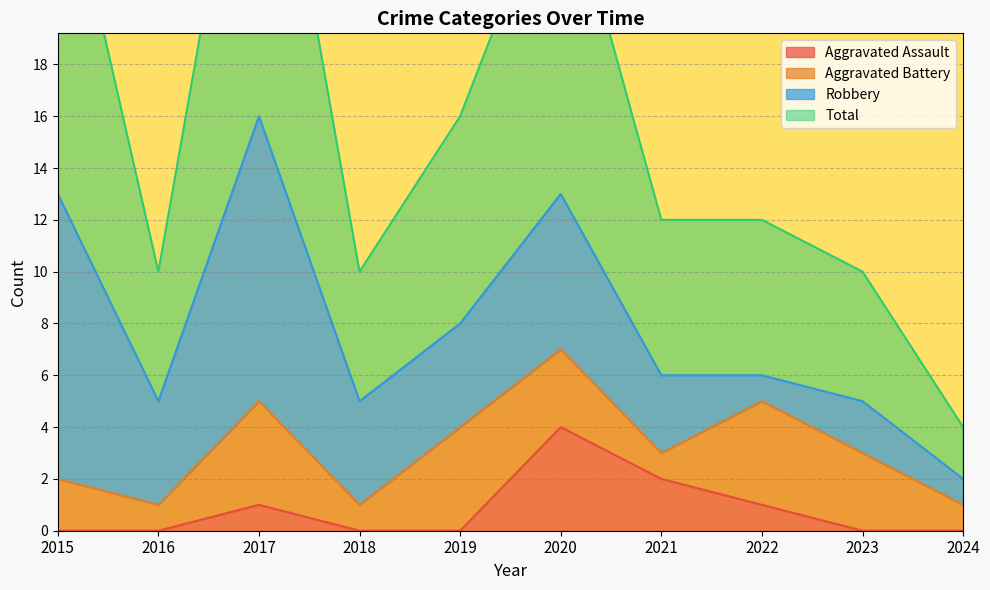

What is the value of the Aggravated Assault point at the 3rd from the left?

1